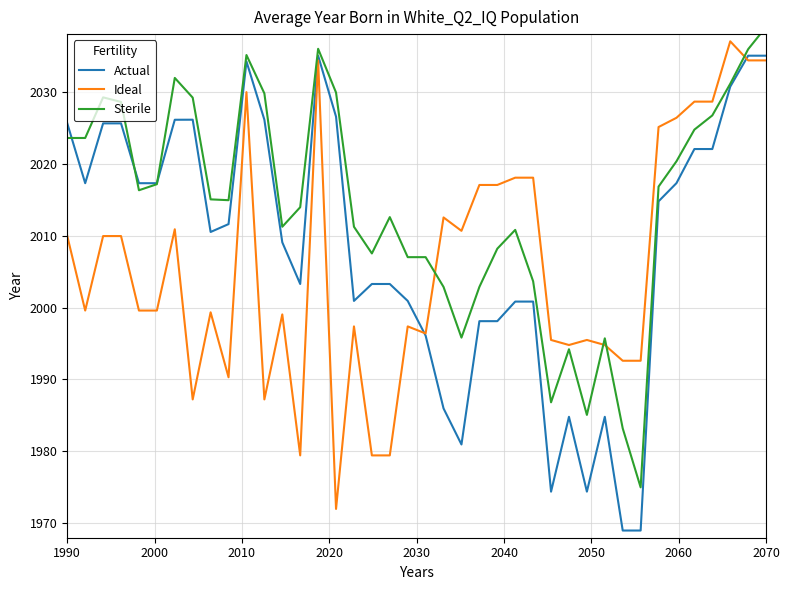

What is the lowest value of the Actual series?

1969.0